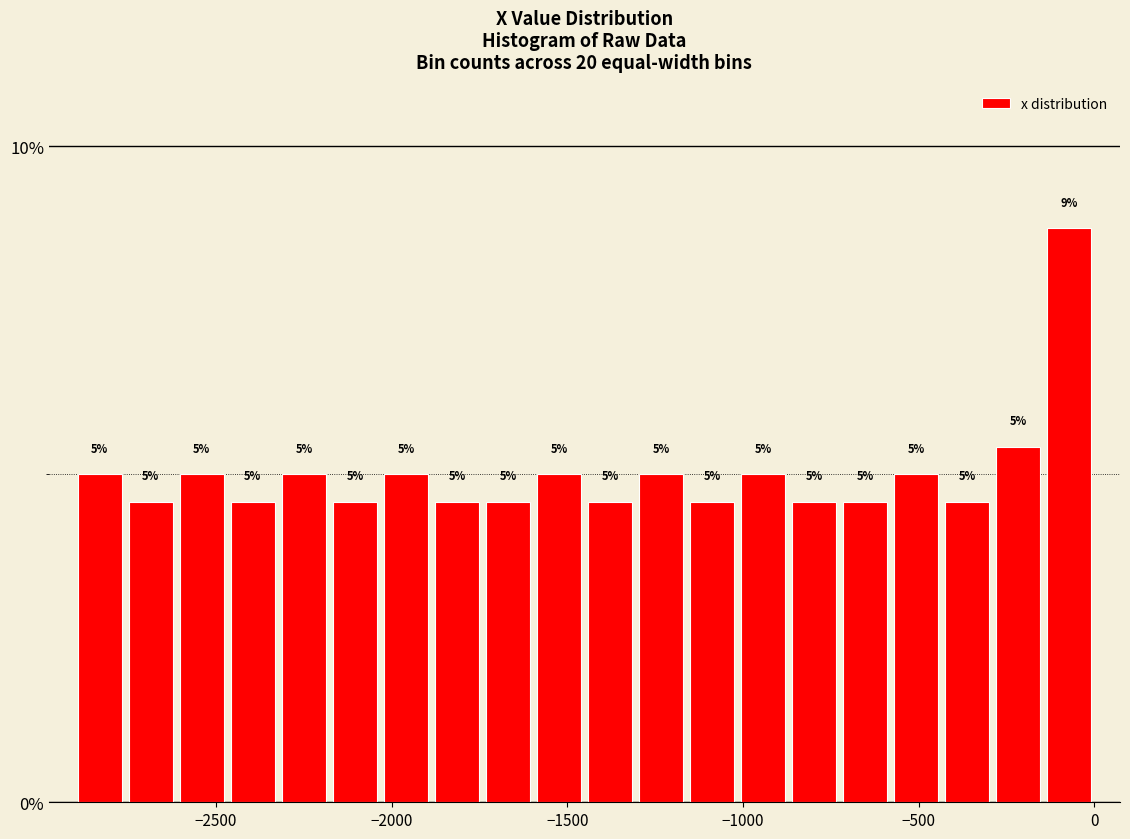

Read against the x-axis, roughly where is the centre of the tallest bar?

-50